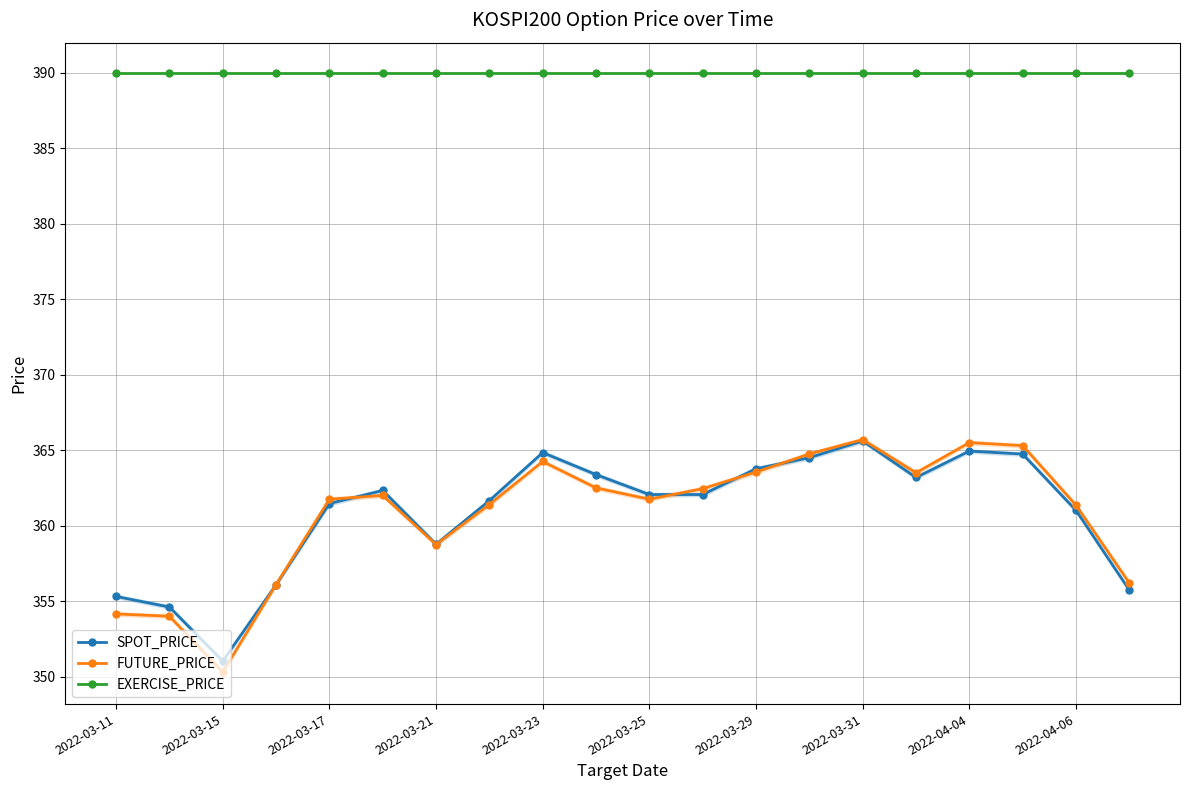

How many lines are shown in the chart?

3